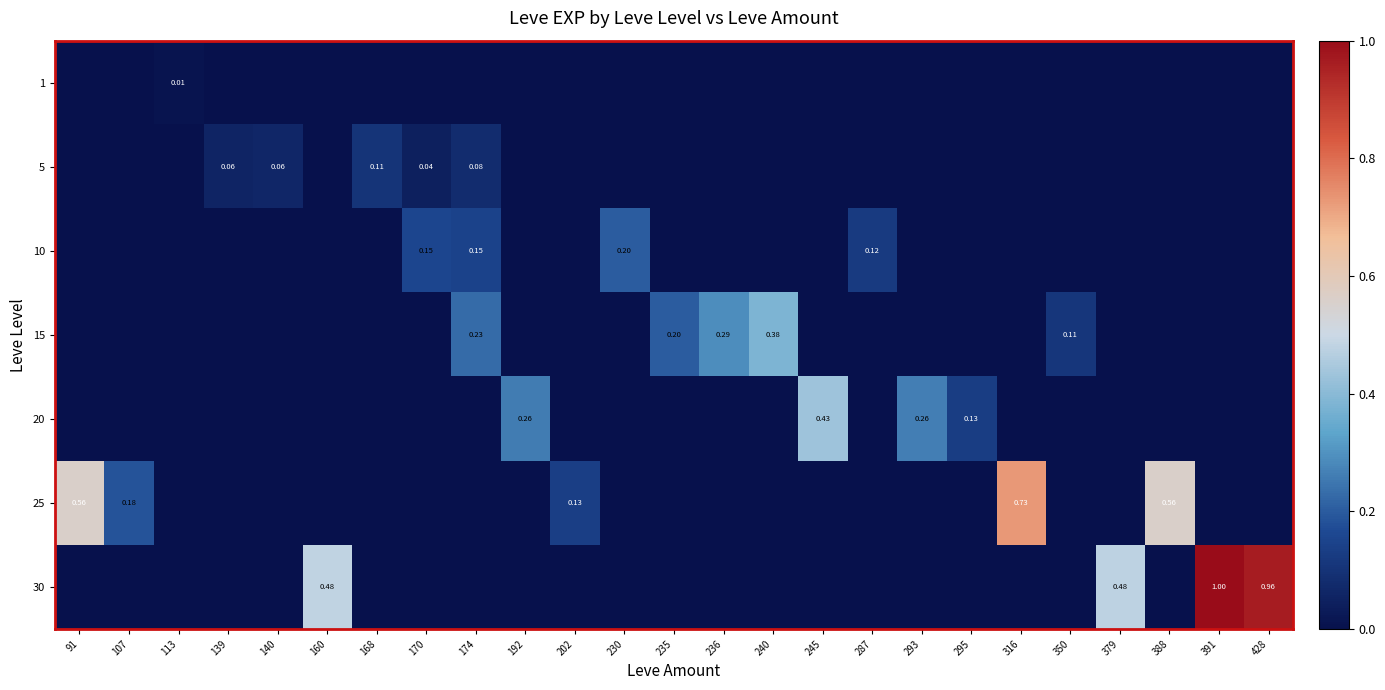

Which category has the highest value in the 30 series?

391